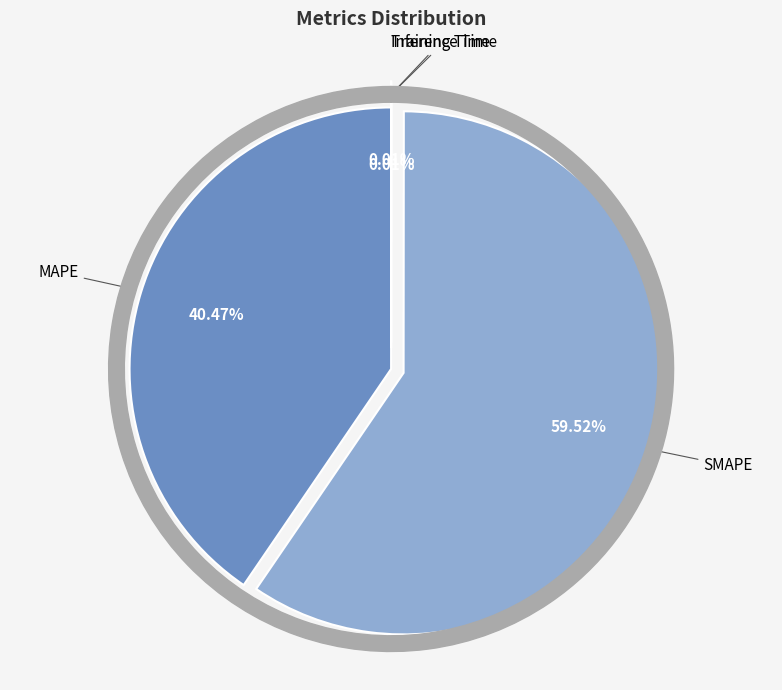

Does SMAPE account for over 50% of the chart?

Yes